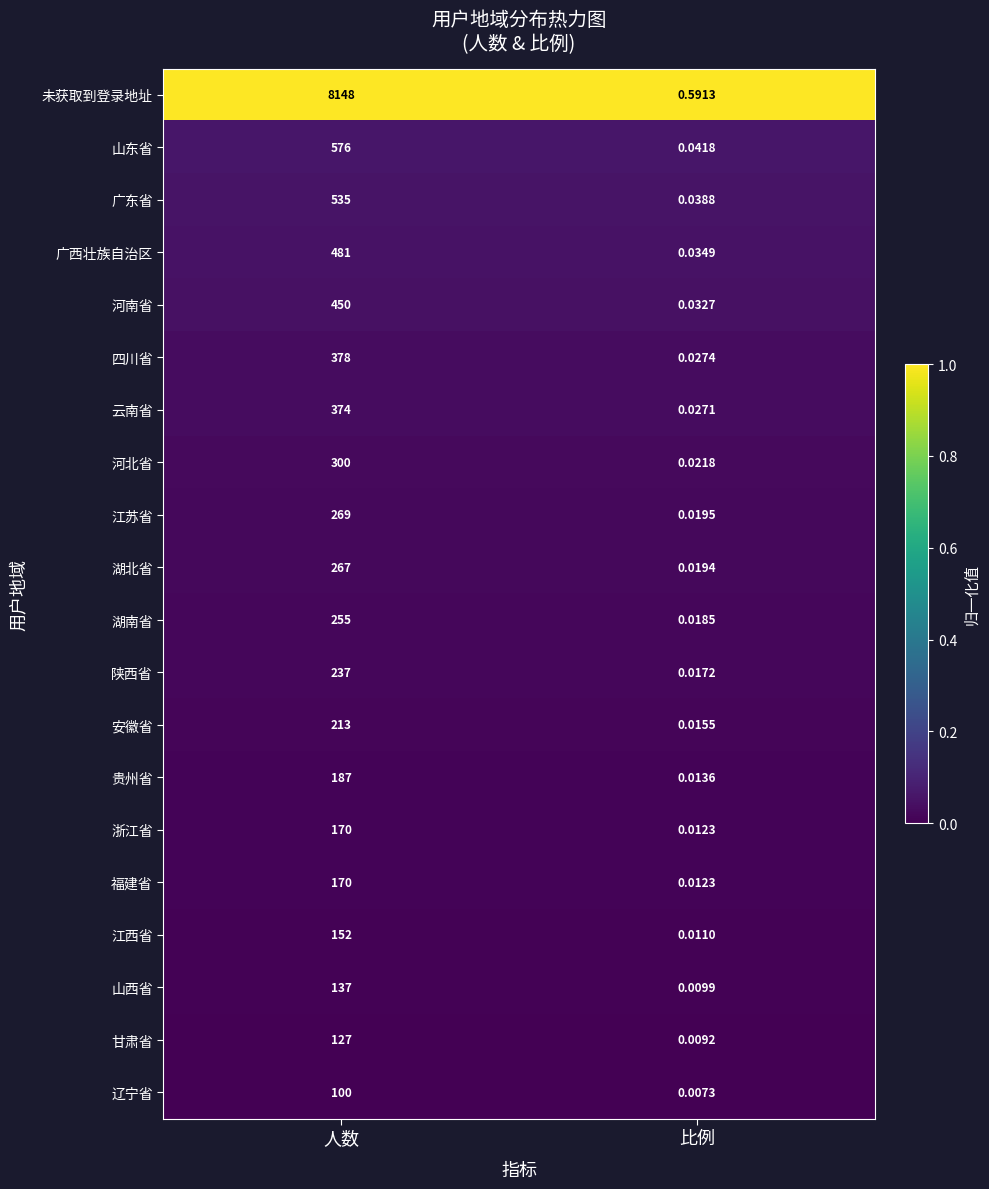

At which category does the chart reach its minimum across all series?

比例